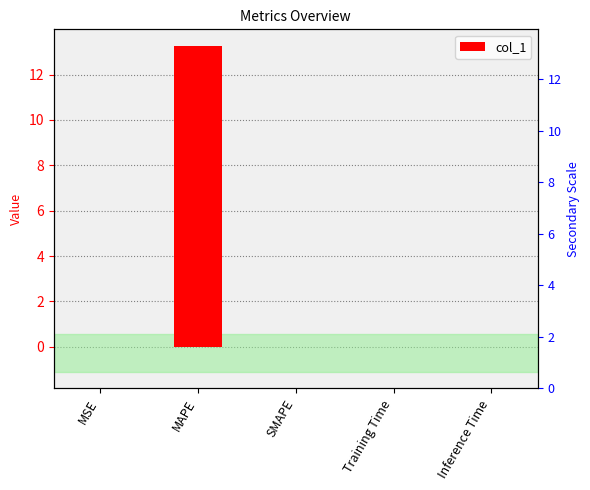

What is the average value?

2.7